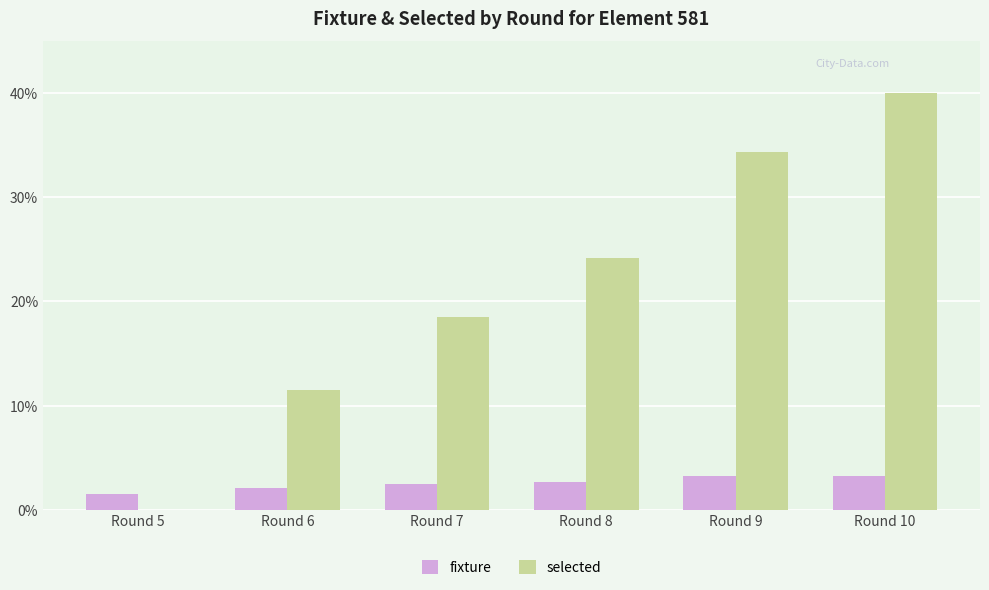

The value of fixture at Round 7 is 0.6. True or false?

False